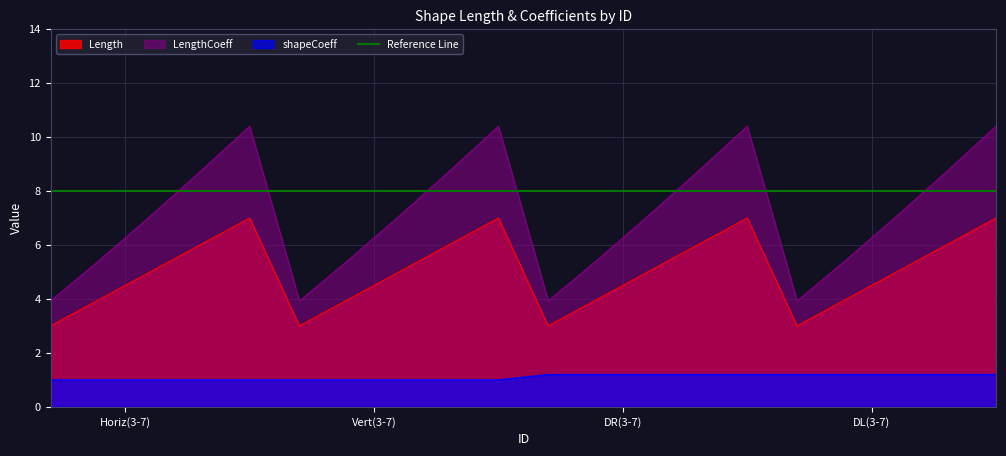

True or false: Length has a value of 2.5 at 4.

False